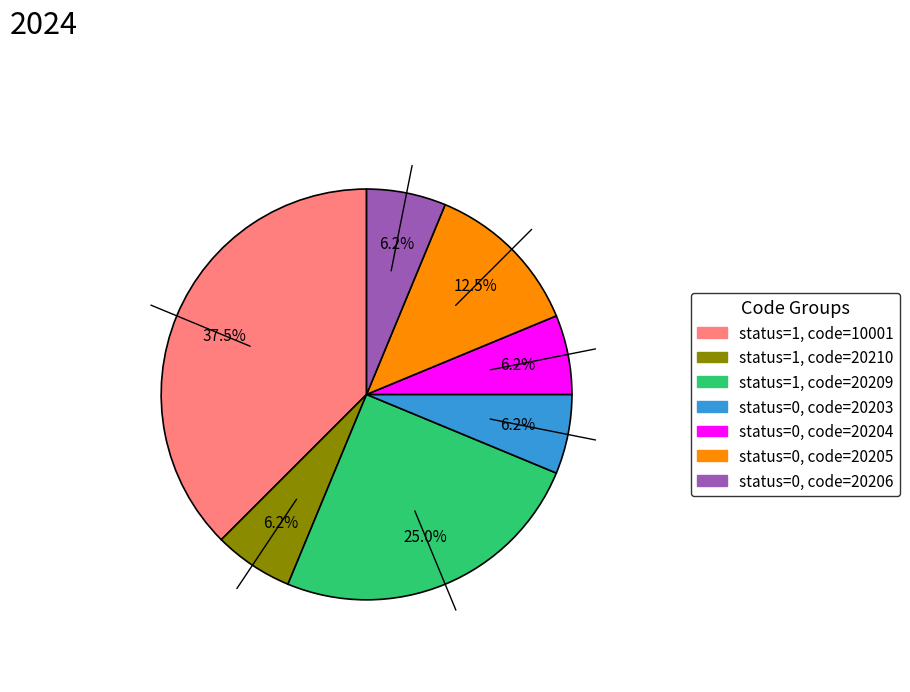

Is the sum of status=1, code=20209 and status=0, code=20205 greater than half?

No